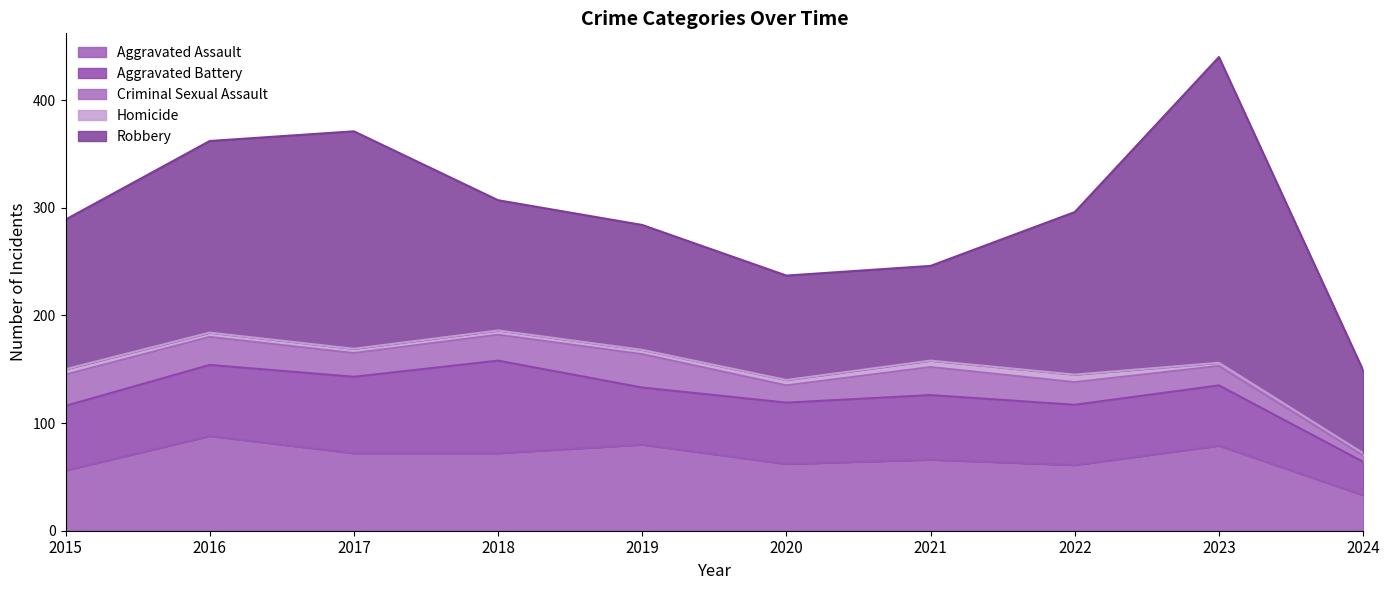

Where is Criminal Sexual Assault nearest to the value 18?

2023